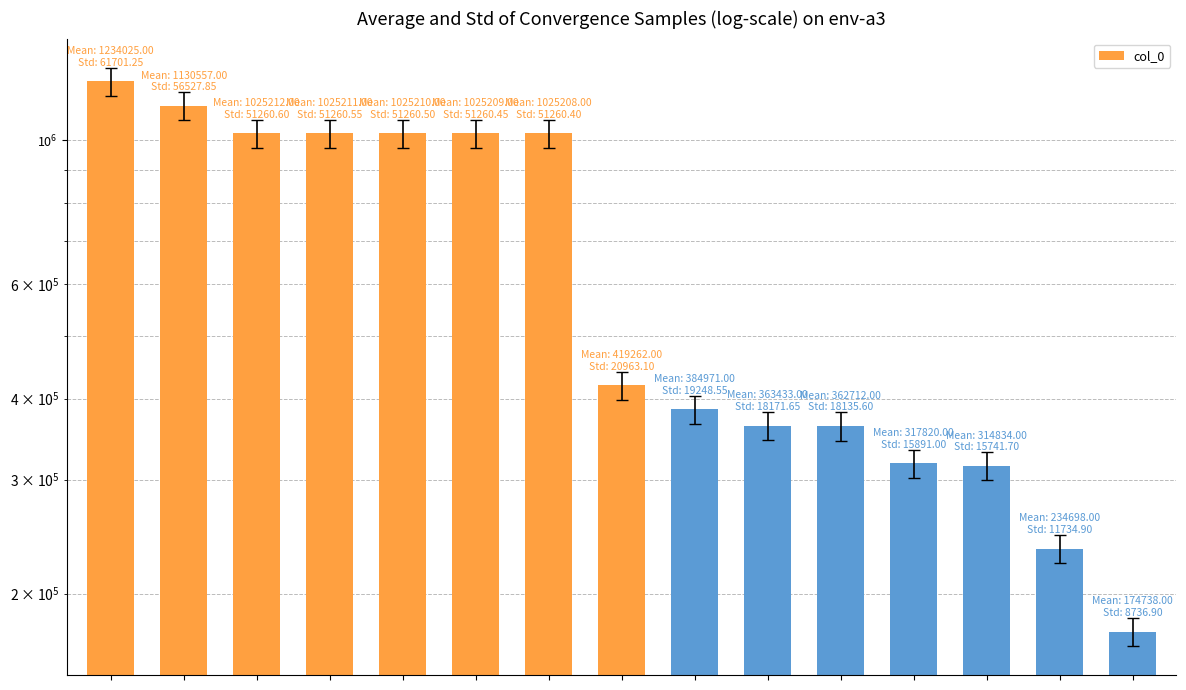

Rank the categories by value from lowest to highest.

14, 13, 12, 11, 10, 9, 8, 7, 6, 5, 4, 3, 2, 1, 0